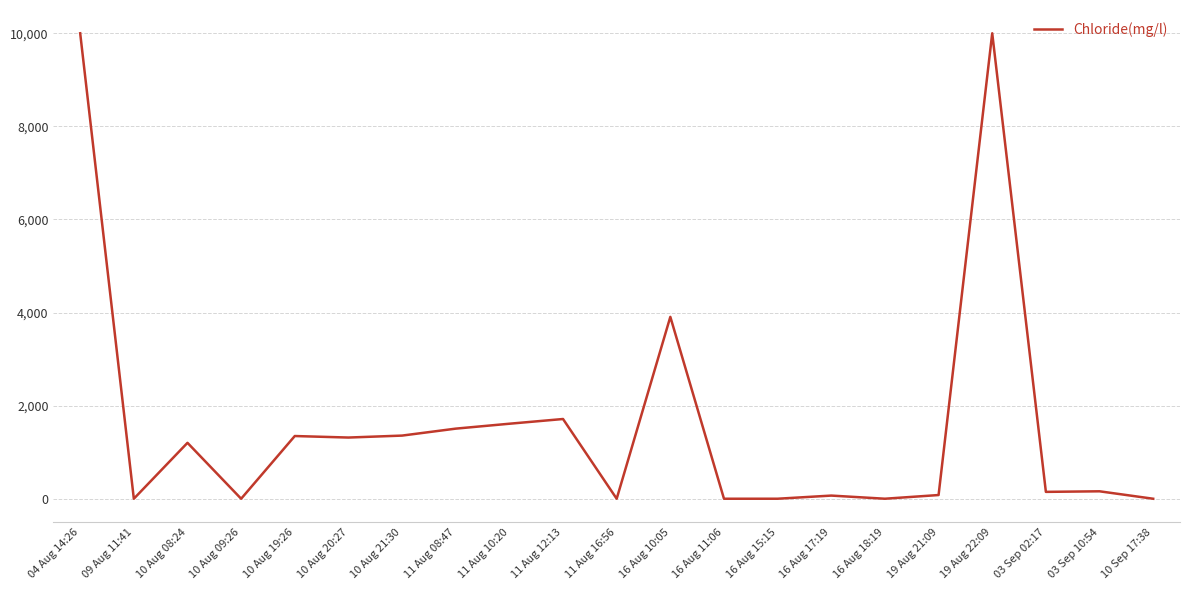

Is it true that the value at 10 Sep 17:38 is -6880.0?

False